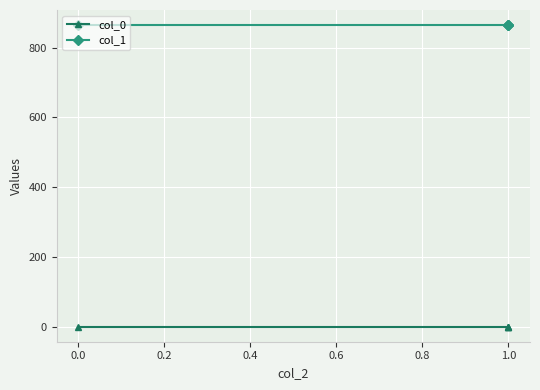

What is the highest value of the col_0 series?

0.3